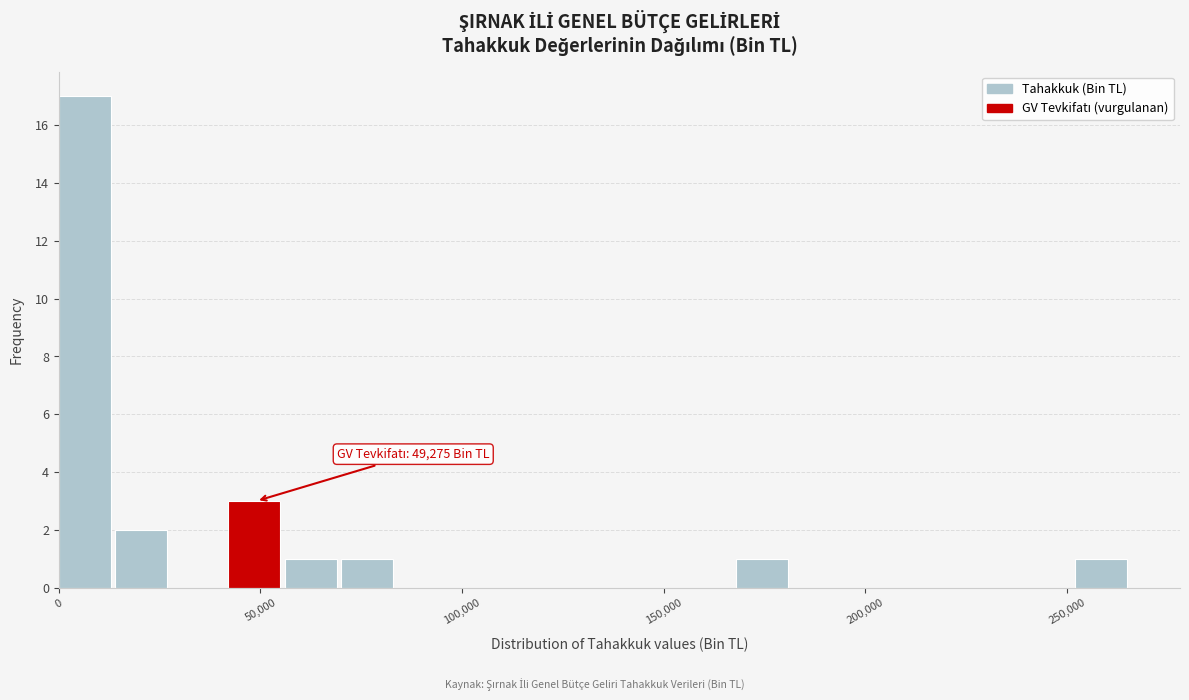

Read against the x-axis, roughly where is the centre of the tallest bar?

5000